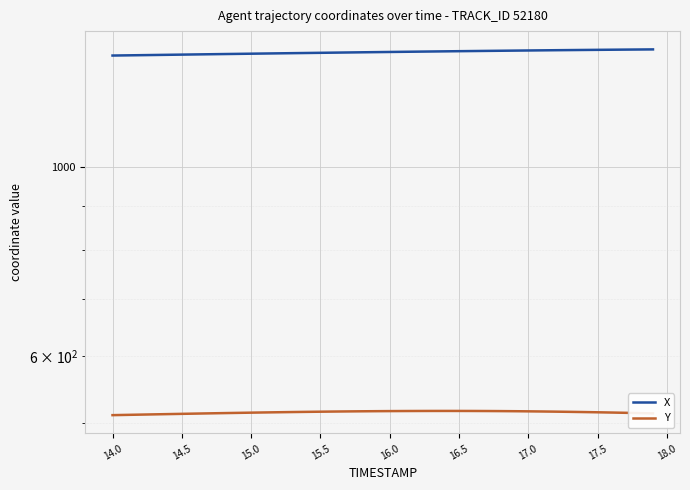

The value of Y at 27 is 850.7. True or false?

False